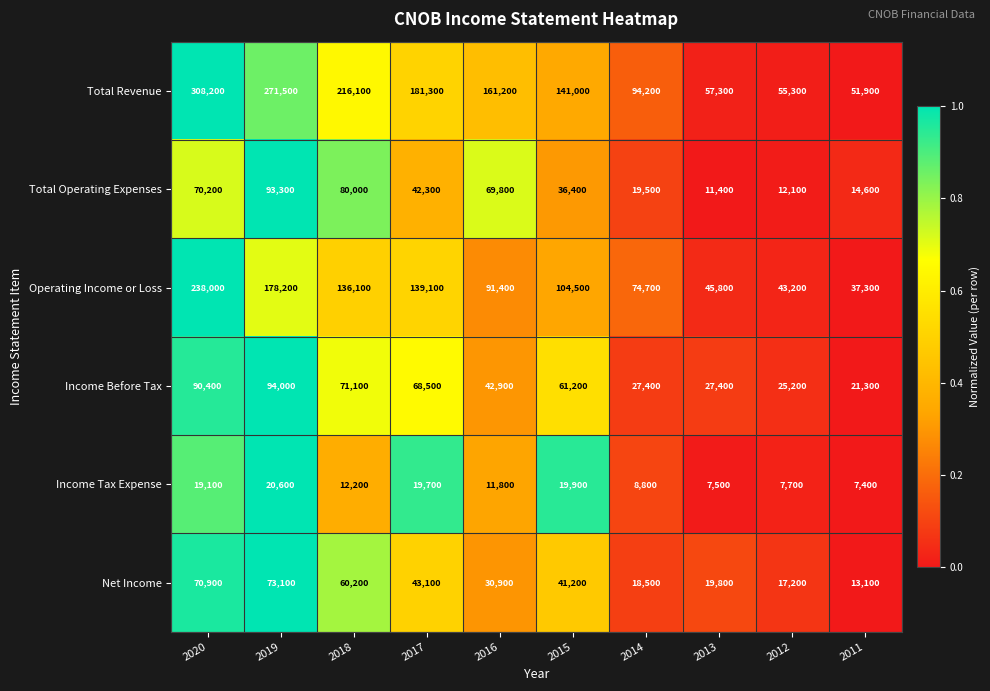

At which label does Operating Income or Loss first exceed 104500?

2020